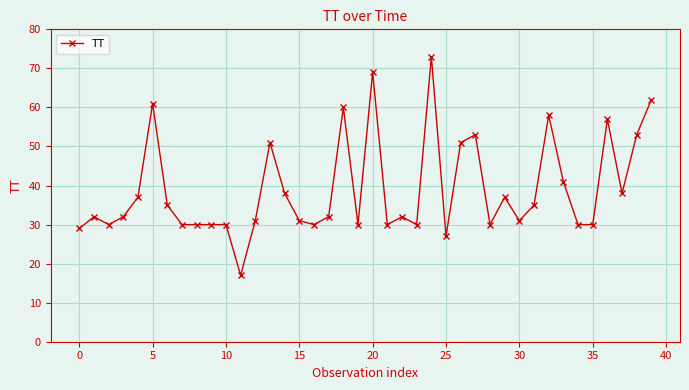

What is the difference between the second highest and second lowest values?

42